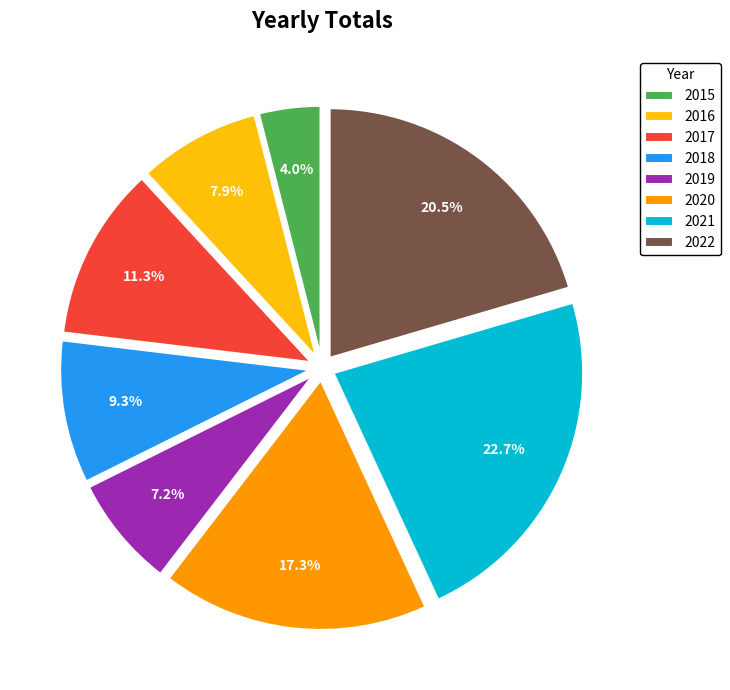

What percentage is the 2016 slice, to the nearest percent?

8%